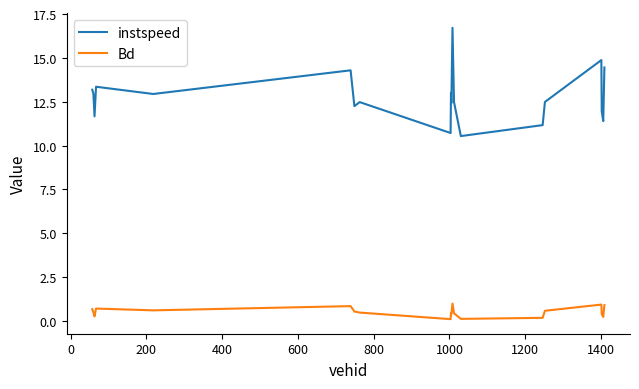

What is the maximum value for Bd?

1.0